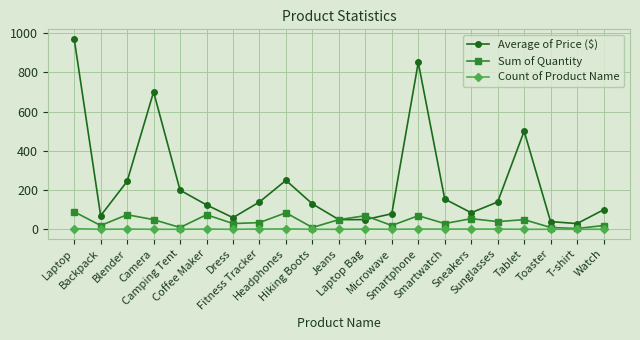

Does the chart have visible grid lines?

Yes